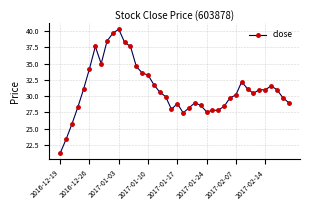

What is the difference between the maximum and minimum values?

19.1